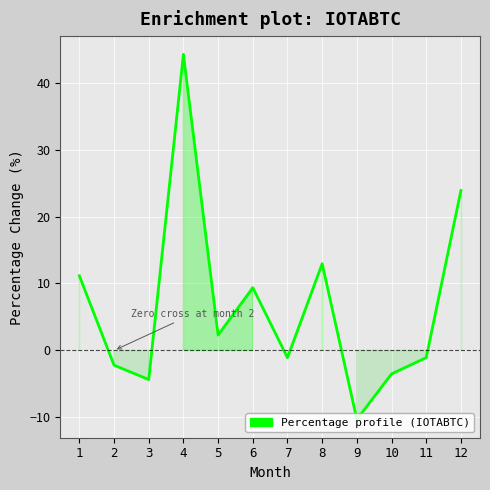

True or false: the data shows 2.3 at 5.

True